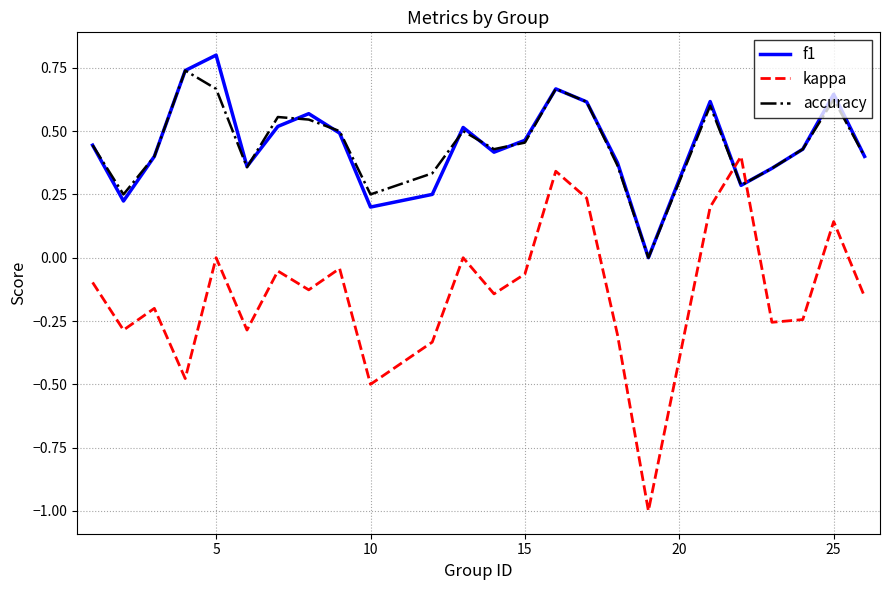

What is the greatest value displayed?

0.8